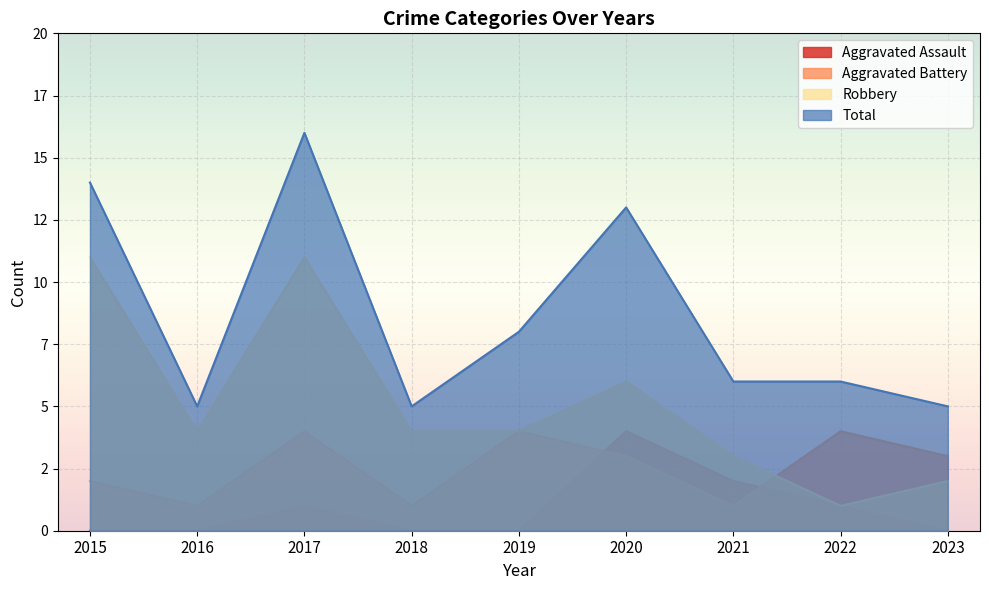

How many lines are shown in the chart?

4